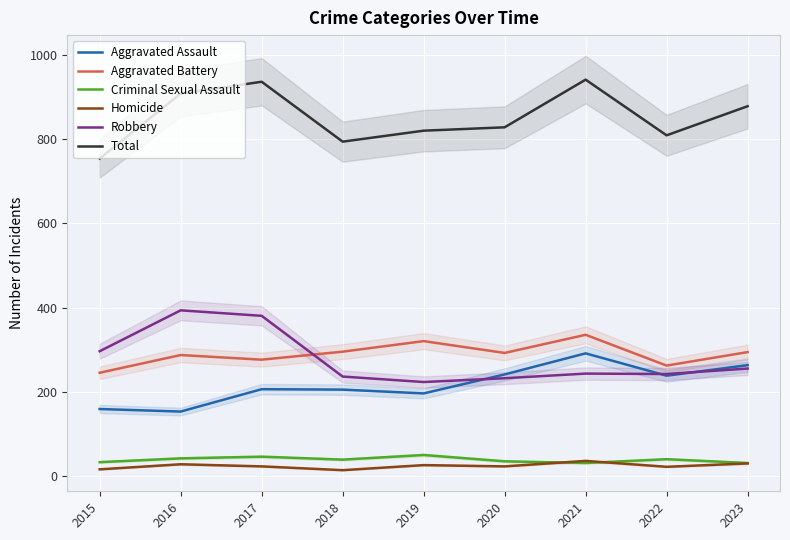

Reading left to right, transcribe all the data shown in this chart.

Aggravated Assault: 160	154	207	206	197	242	292	239	264
Aggravated Battery: 246	288	277	296	321	293	336	263	295
Criminal Sexual Assault: 34	43	47	40	51	36	32	41	32
Homicide: 17	29	24	15	27	24	37	23	31
Robbery: 297	394	381	237	224	233	244	243	256
Total: 754	908	936	794	820	828	941	809	878